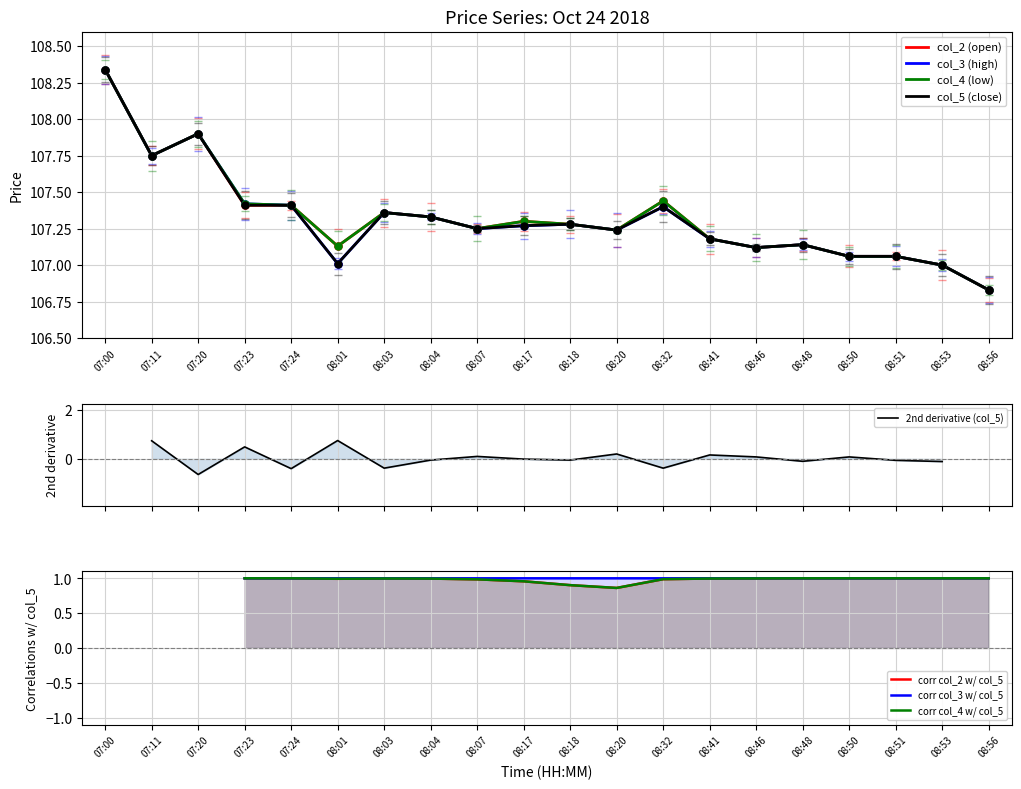

What is the maximum value shown in the chart?

108.3